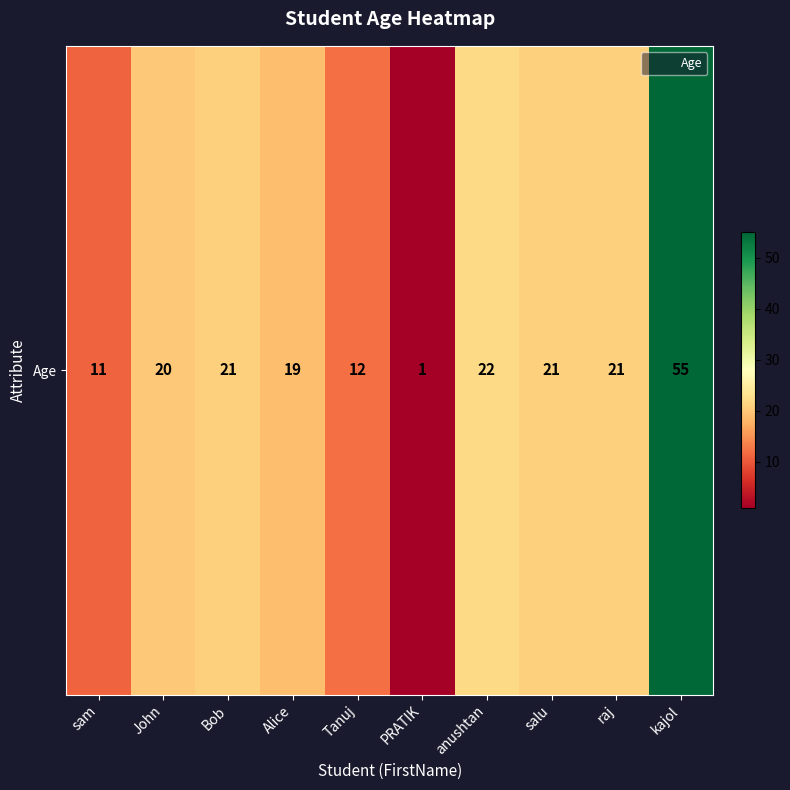

Reading left to right, extract all data points from this chart.

11	20	21	19	12	1	22	21	21	55